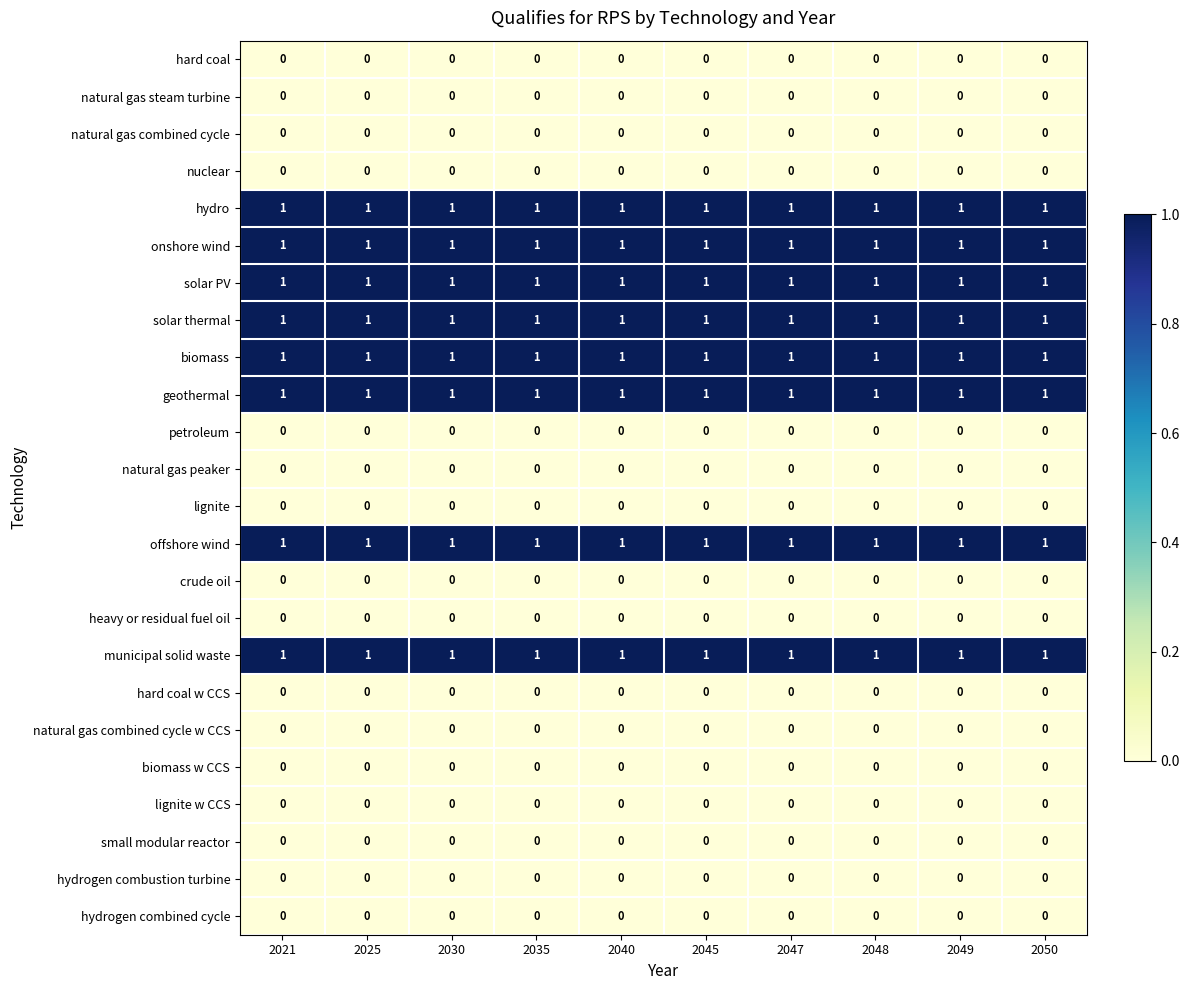

Is it true that onshore wind equals 1 at 2021?

True